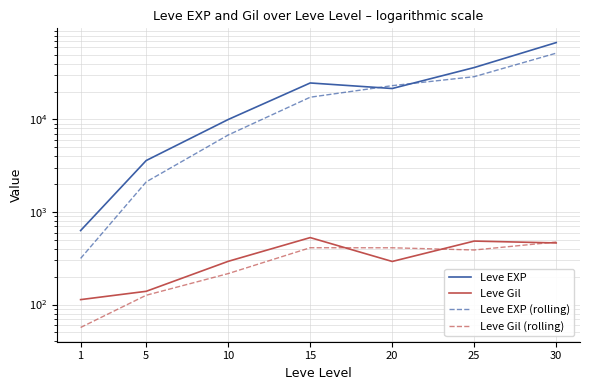

What is the greatest value displayed?

67730.0